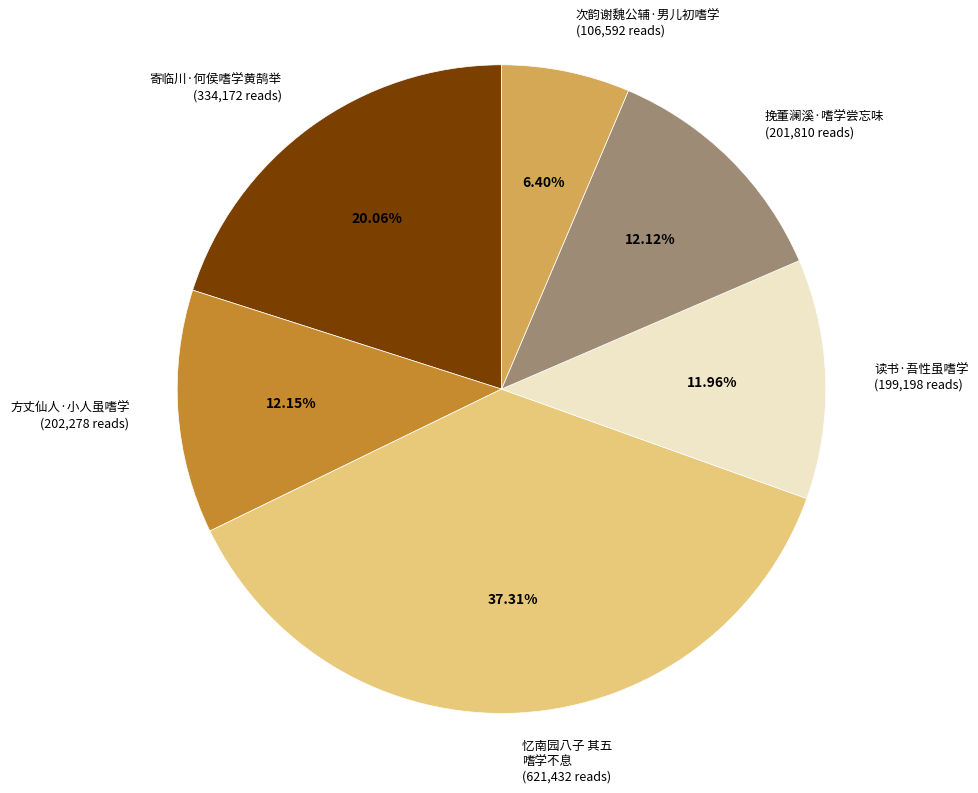

How many segments does this pie chart have?

6